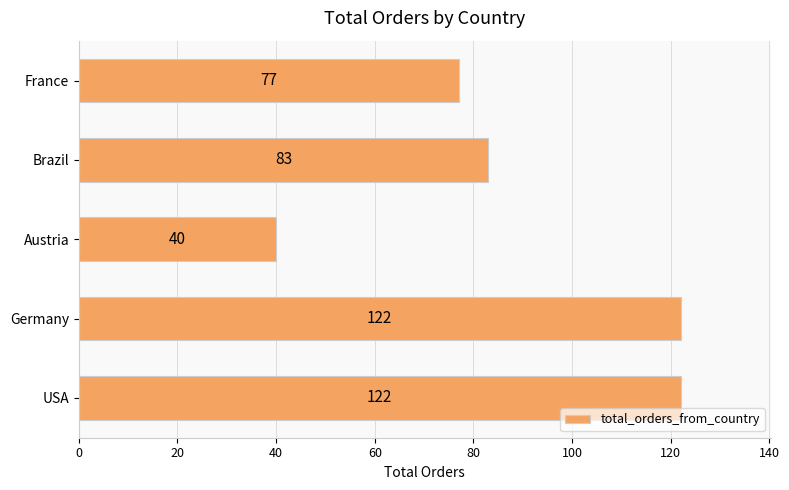

What is the change in value from USA to France?

-45